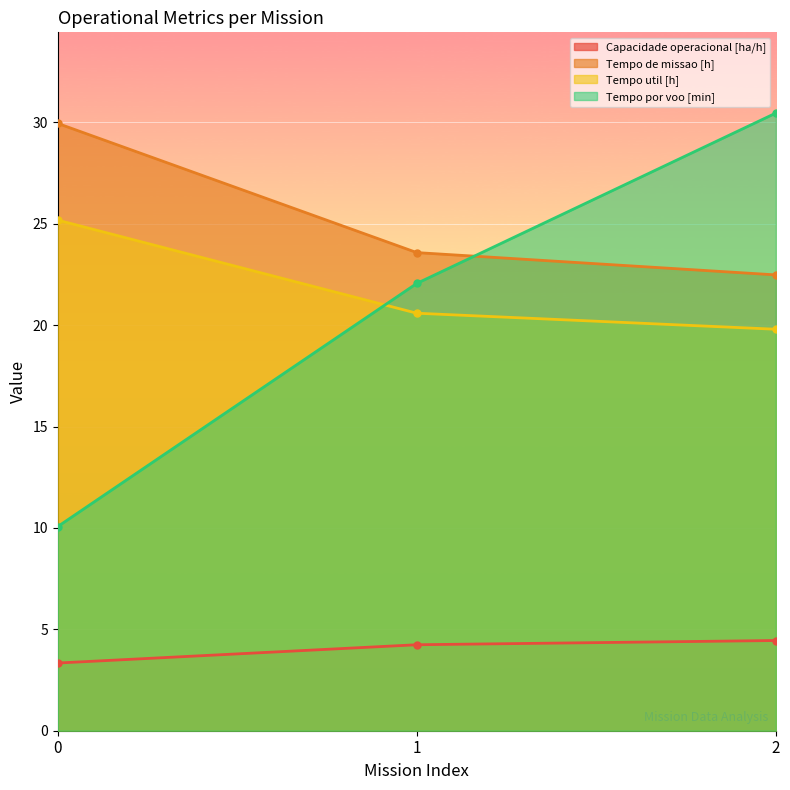

Reading left to right, transcribe all the data shown in this chart.

Capacidade operacional [ha/h]: 0=3.3	1=4.2	2=4.4
Tempo de missao [h]: 0=29.9	1=23.6	2=22.5
Tempo util [h]: 0=25.2	1=20.6	2=19.8
Tempo por voo [min]: 0=10.1	1=22.1	2=30.5